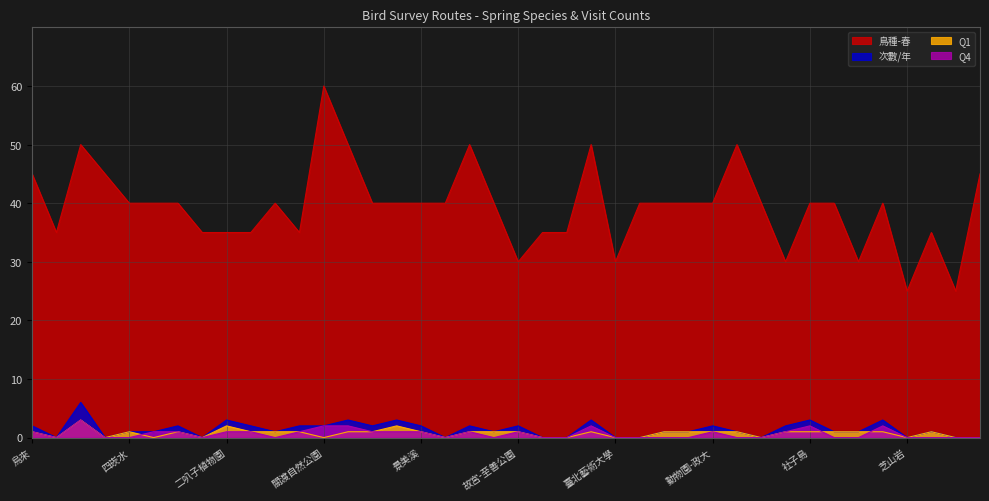

In 次數/年, how many points are higher than both neighbors (excluding endpoints)?

12